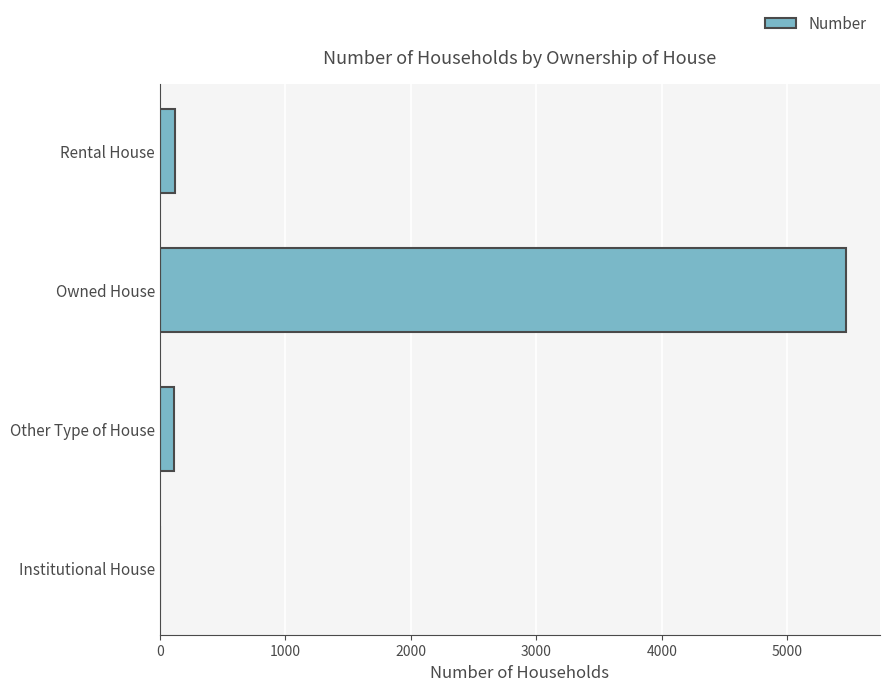

Which has a higher value, Institutional House or Owned House?

Owned House